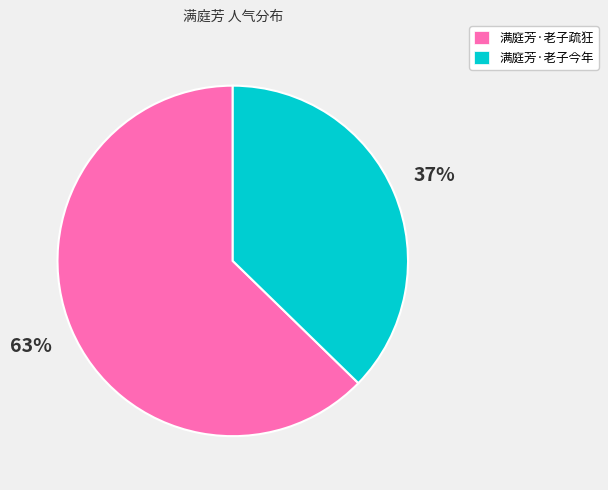

To the nearest percent, what portion does 满庭芳·老子疏狂 represent?

63%